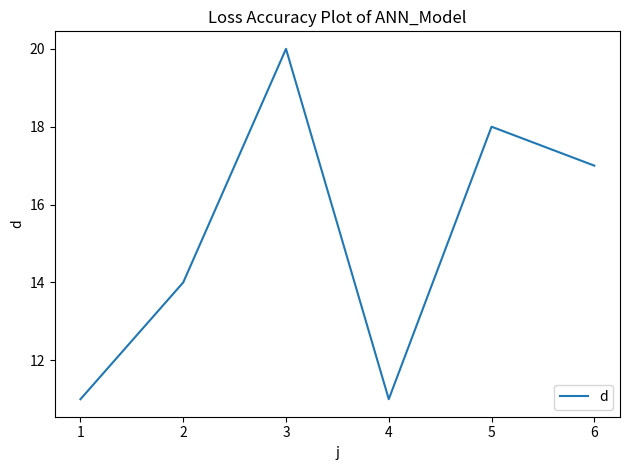

What is the maximum value shown in the chart?

20